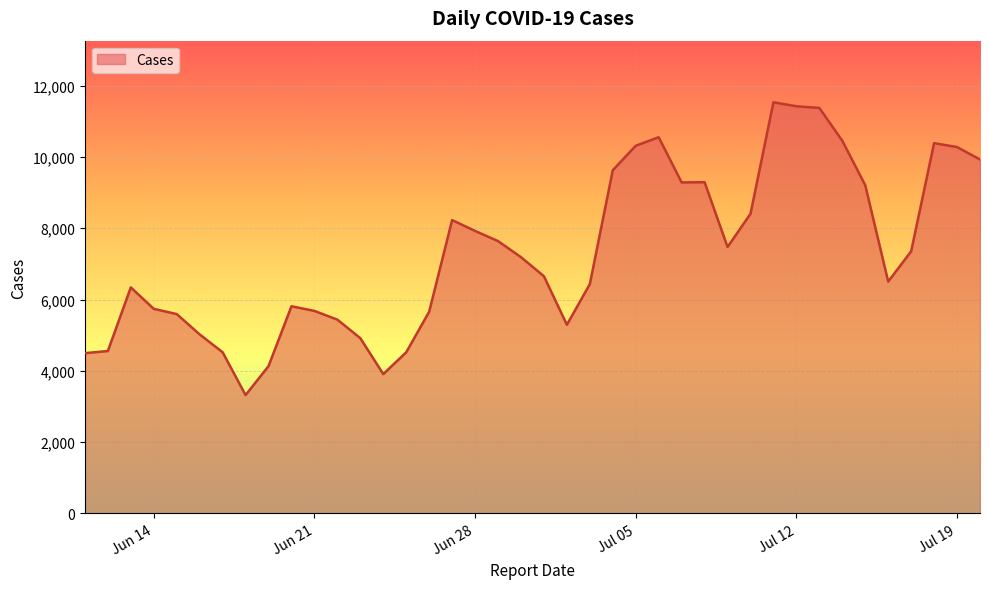

How many lines are shown in the chart?

1